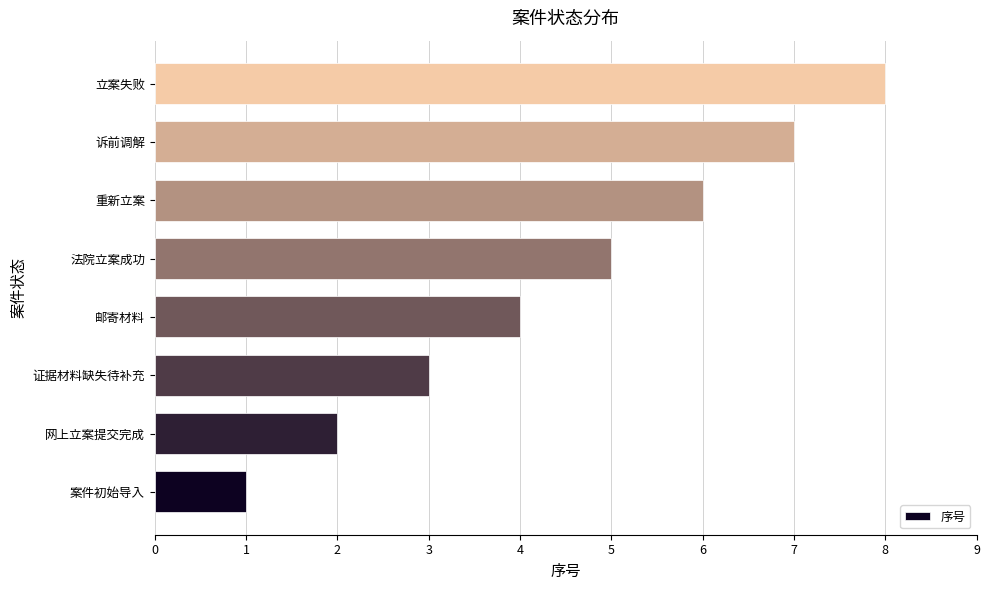

What is the smallest value displayed?

1